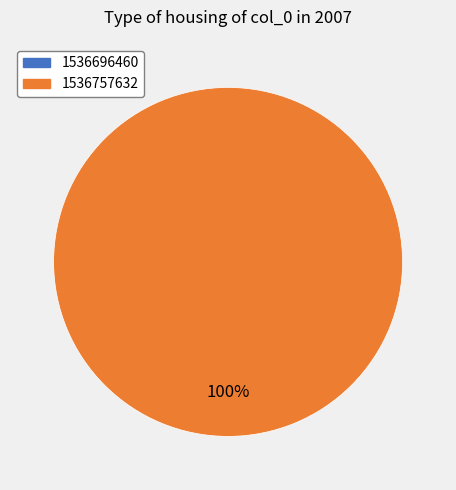

To the nearest percent, what is the difference between the 1536696460 and 1536757632 slice percentages?

100%